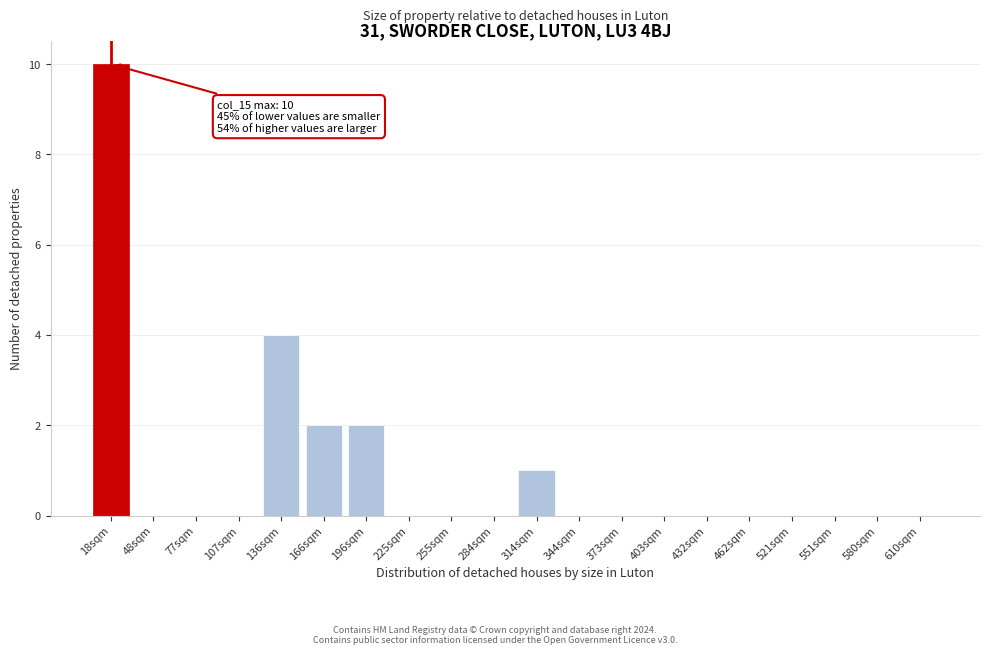

Reading left to right, list all the values displayed in this chart.

18sqm=10	48sqm=0	77sqm=0	107sqm=0	136sqm=4	166sqm=2	196sqm=2	225sqm=0	255sqm=0	284sqm=0	314sqm=1	344sqm=0	373sqm=0	403sqm=0	432sqm=0	462sqm=0	521sqm=0	551sqm=0	580sqm=0	610sqm=0